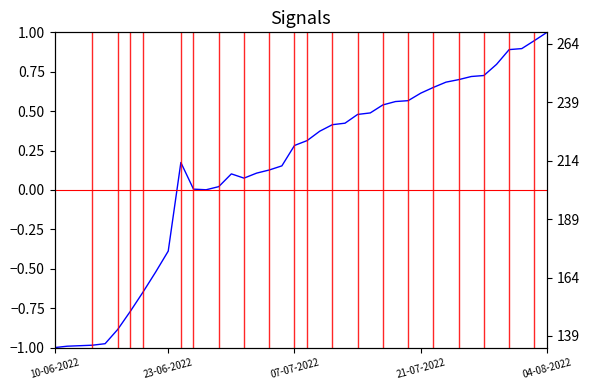

Reading right to left, transcribe all the data shown in this chart.

1.0	0.9	0.9	0.9	0.8	0.7	0.7	0.7	0.7	0.7	0.6	0.6	0.6	0.5	0.5	0.5	0.4	0.4	0.4	0.3	0.3	0.2	0.1	0.1	0.1	0.1	0.0	0.0	0.0	0.2	-0.4	-0.5	-0.6	-0.8	-0.9	-1.0	-1.0	-1.0	-1.0	-1.0